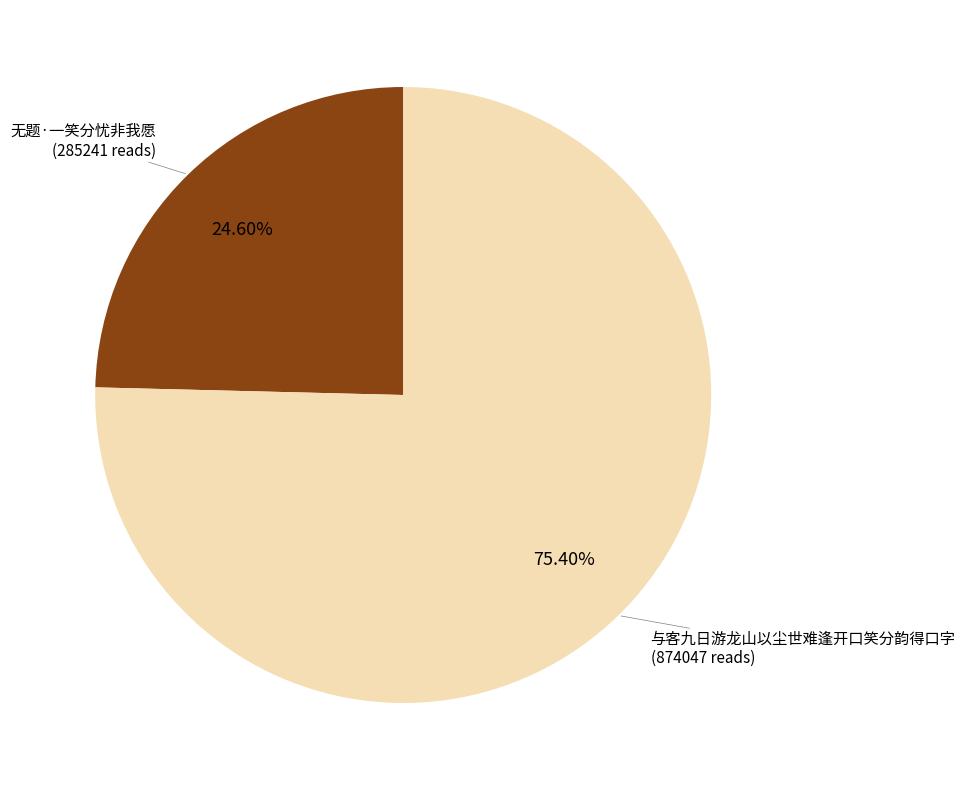

Which slice is the smallest?

无题·一笑分忧非我愿